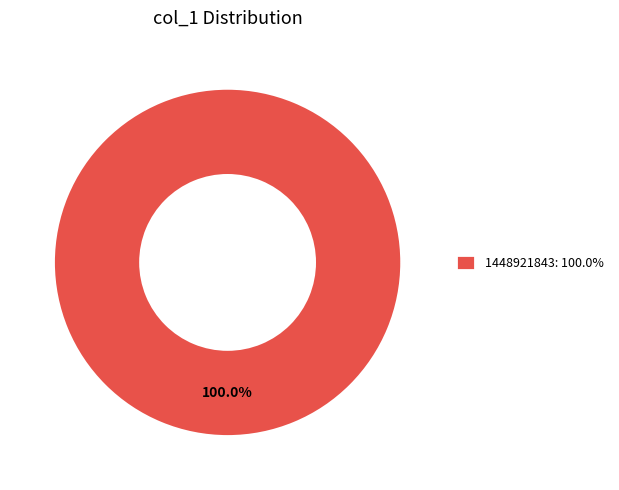

How many slices are in this pie chart?

1